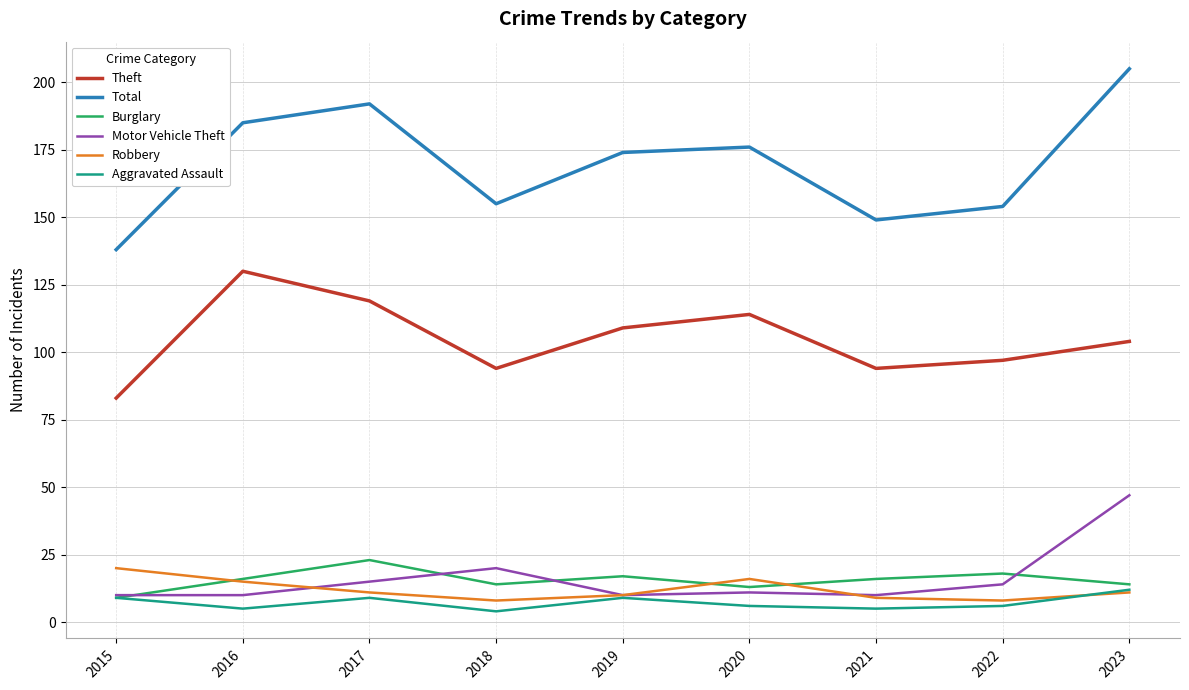

Which series has the largest total across all categories?

Total